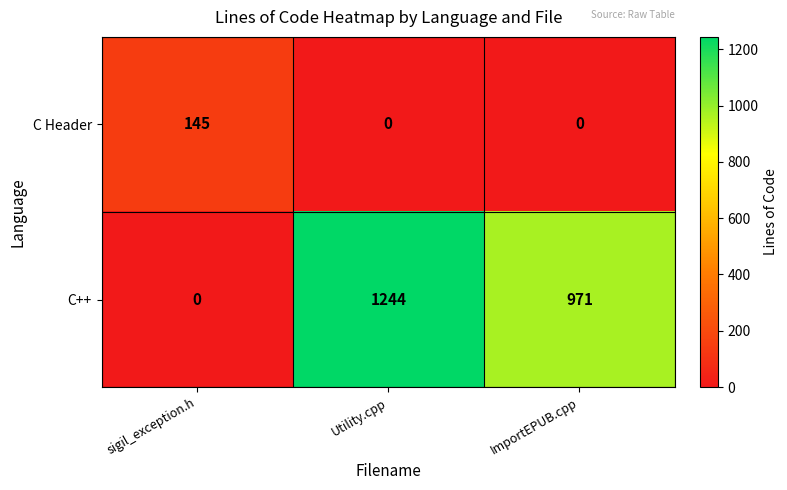

What is the total value across all series at Utility.cpp?

1244